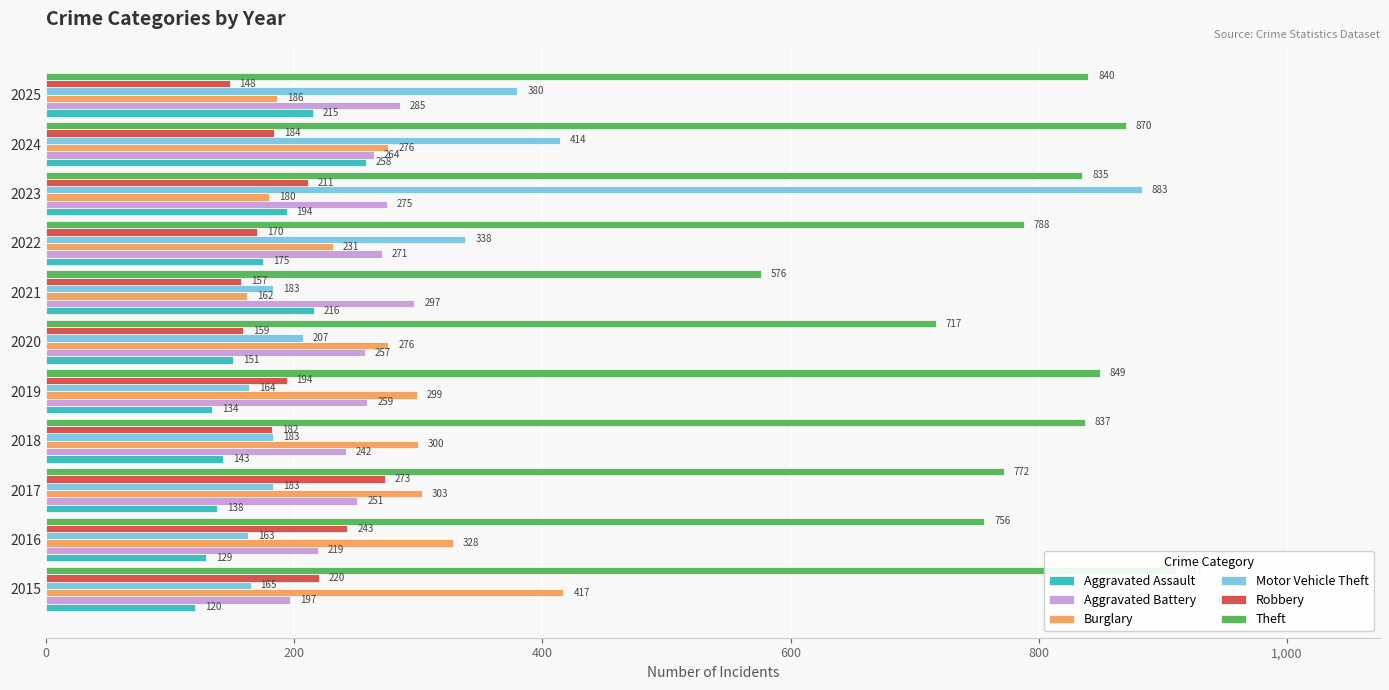

What is the smallest value displayed?

120